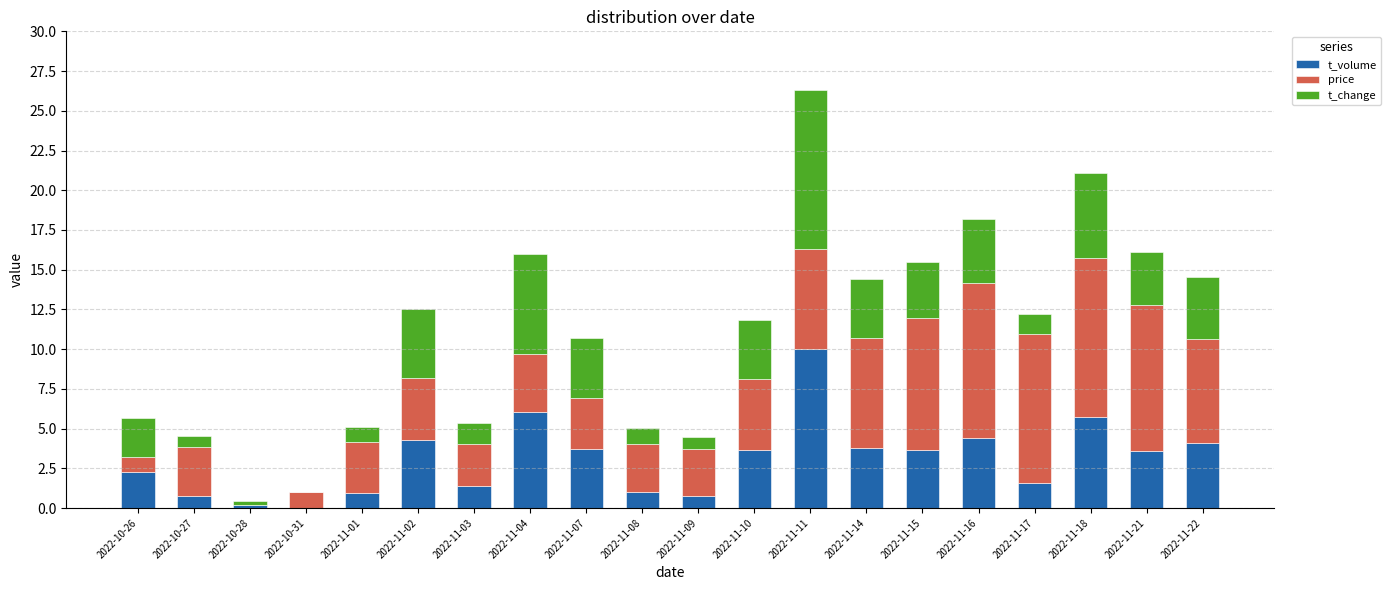

What is the total value across all series at 2022-10-27?

4.6